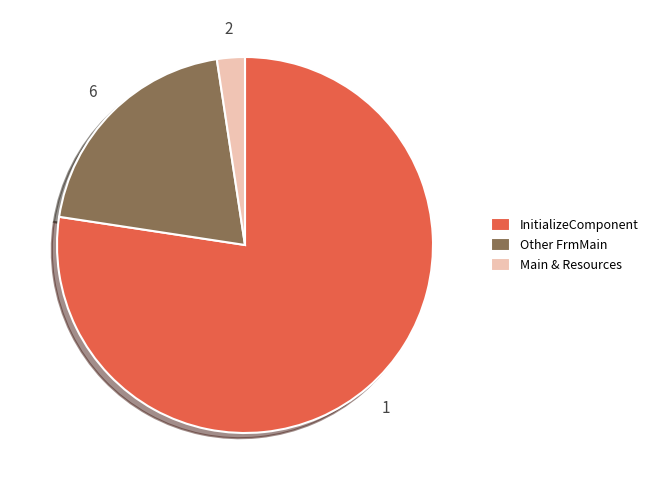

Does InitializeComponent account for over 50% of the chart?

Yes